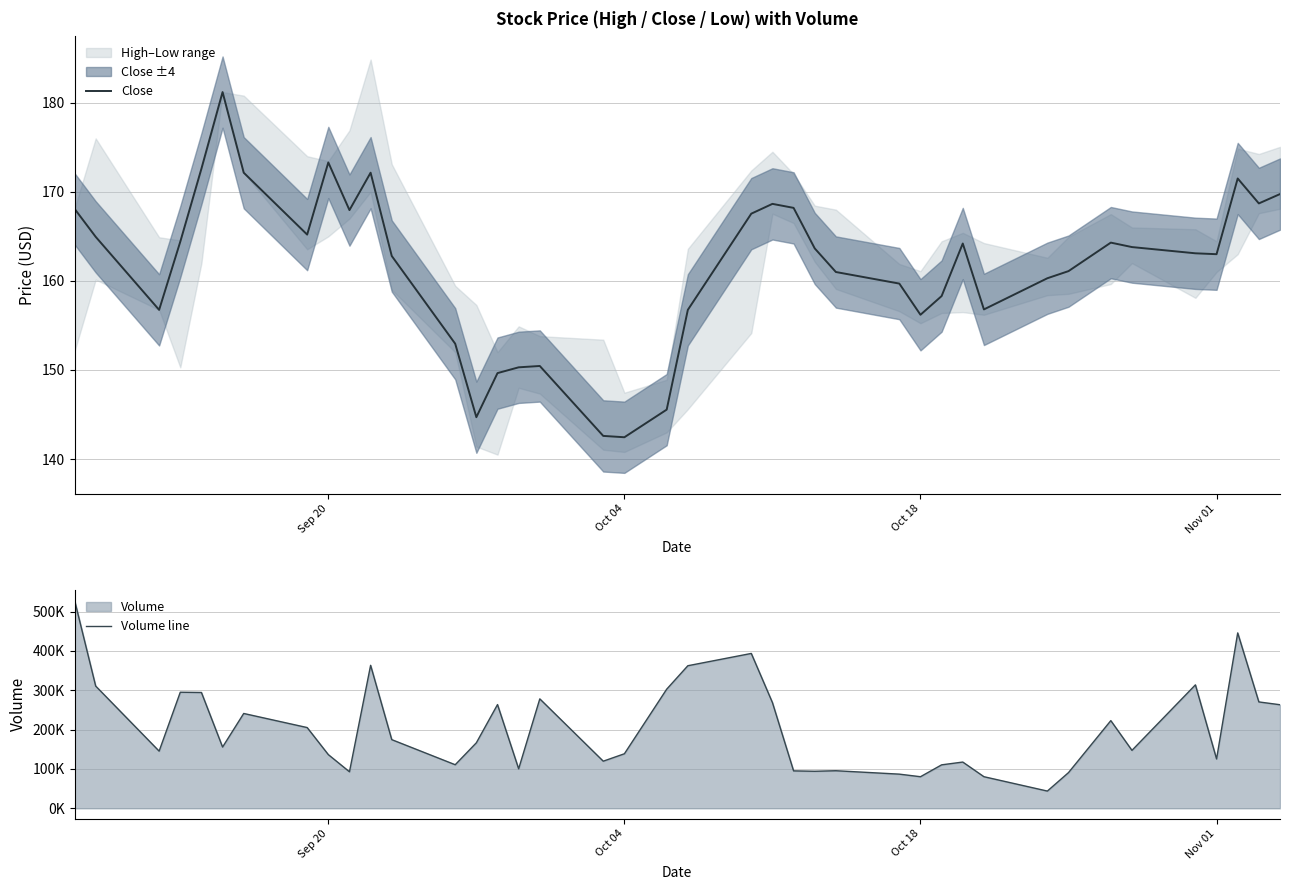

True or false: Close has a value of 191.2 at Oct 04.

False